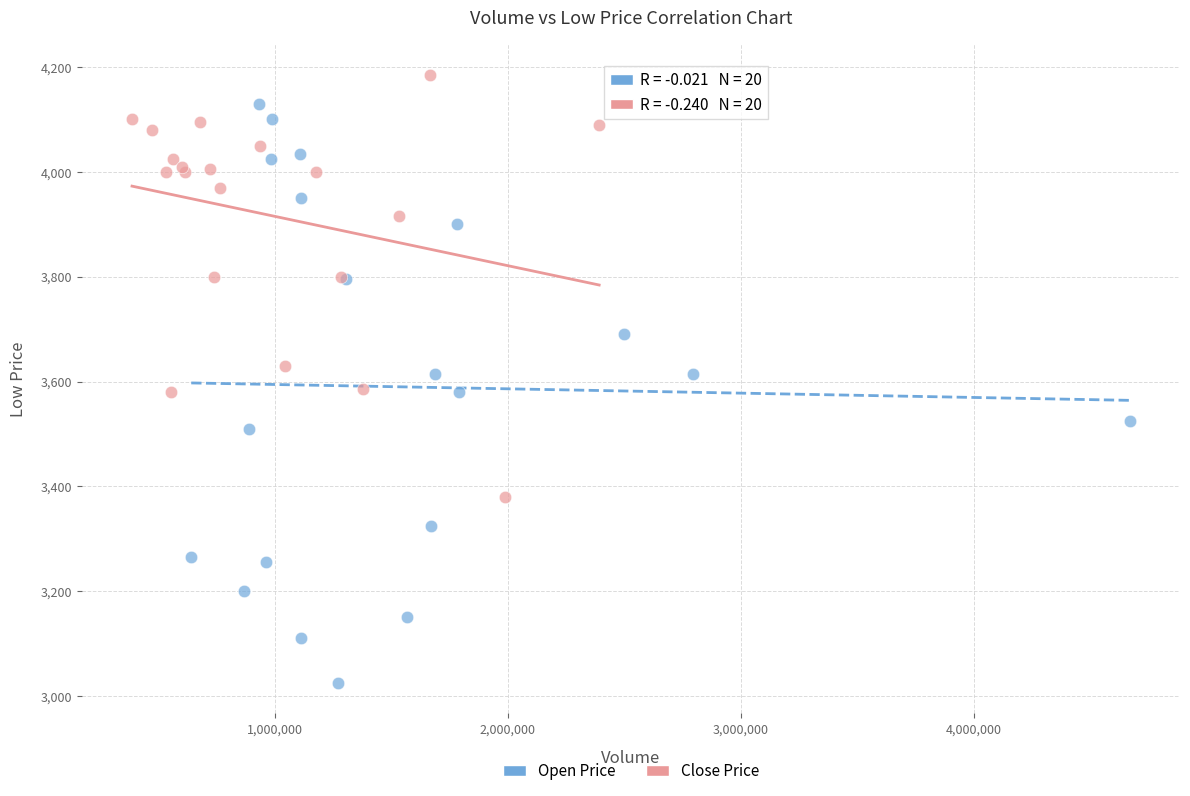

Which series contains the lowest Y value?

Open Price